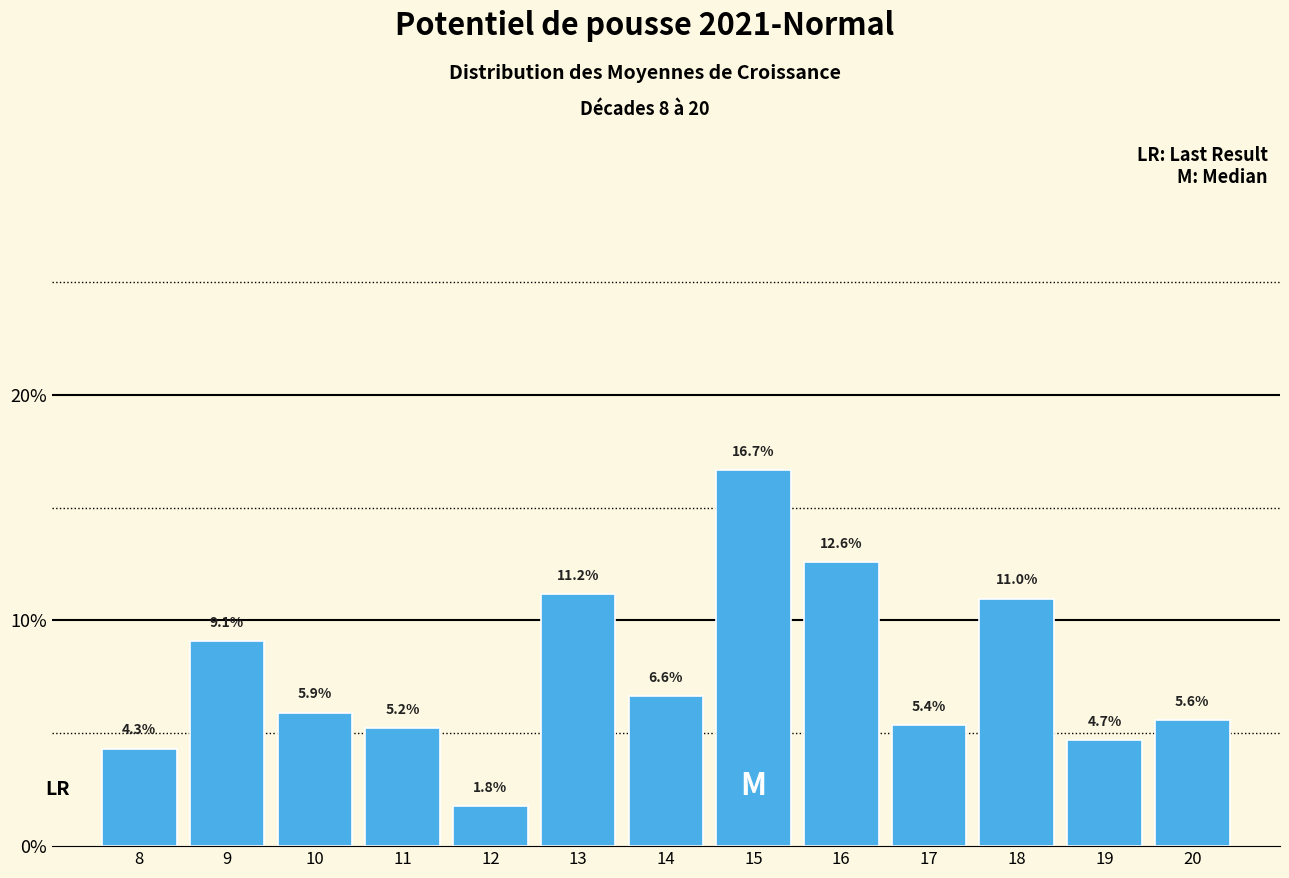

Reading left to right, what are all the values shown in this chart?

4.3	9.1	5.9	5.2	1.8	11.2	6.6	16.7	12.6	5.4	11.0	4.7	5.6